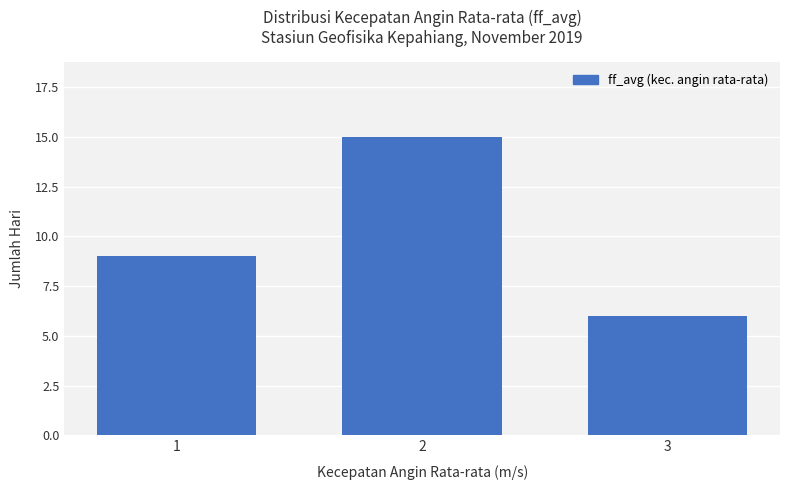

How many values are between 6 and 15?

3